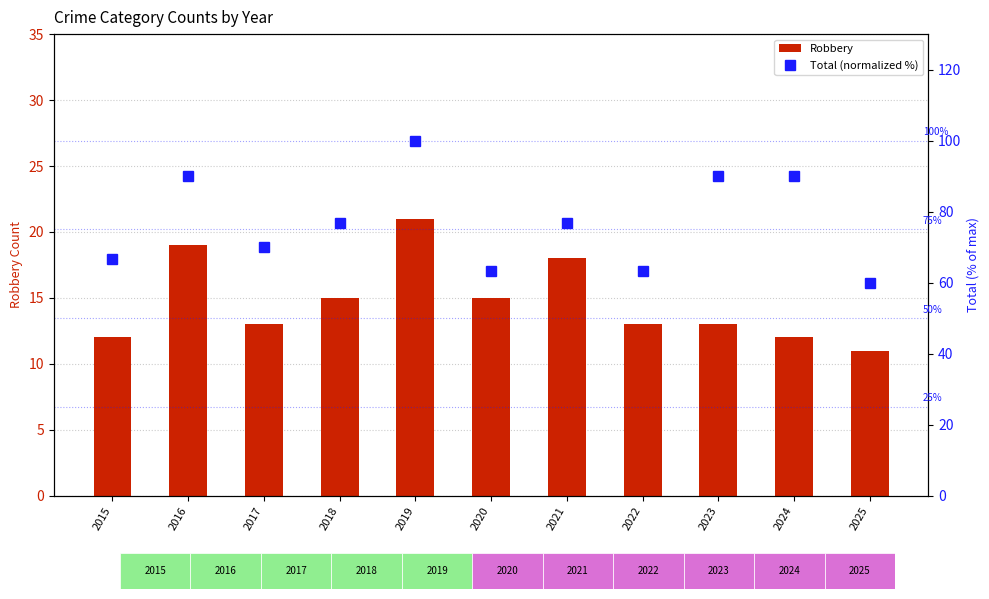

Which series changed the most between 2018 and 2022?

Total (normalized %)